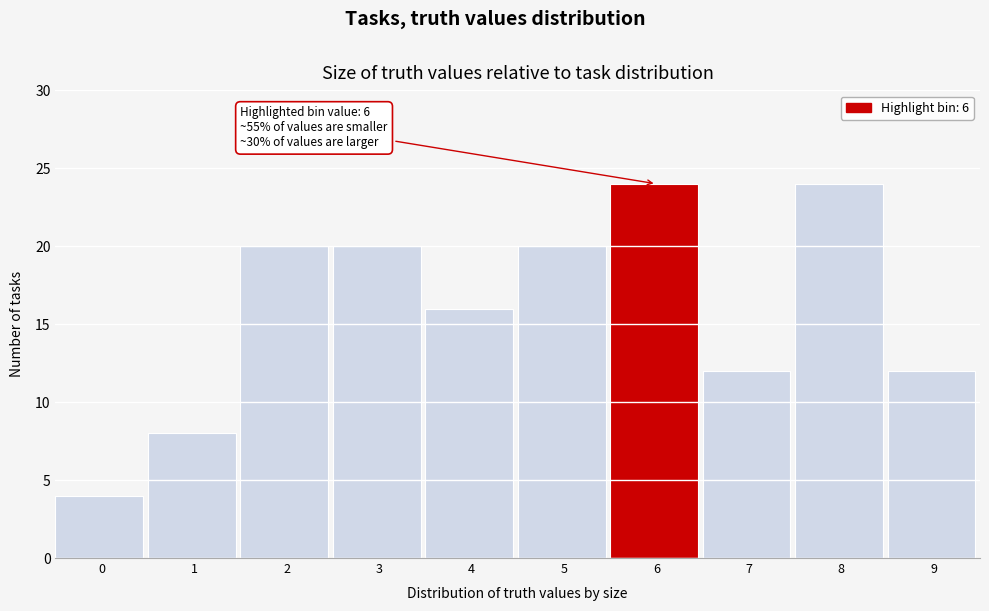

Reading left to right, list all the values displayed in this chart.

0=4	1=8	2=20	3=20	4=16	5=20	6=24	7=12	8=24	9=12